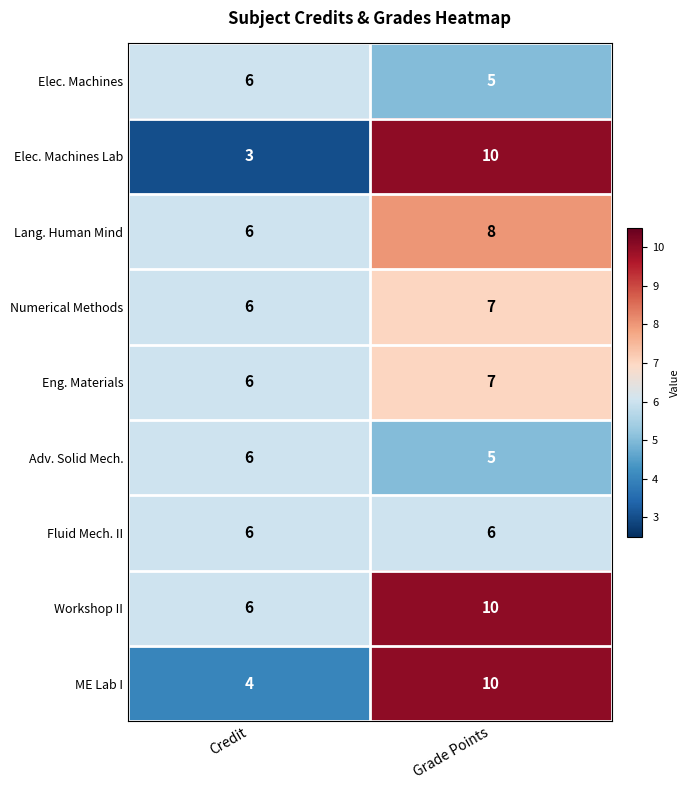

What is the sum of the Workshop II values at Credit and Grade Points?

16